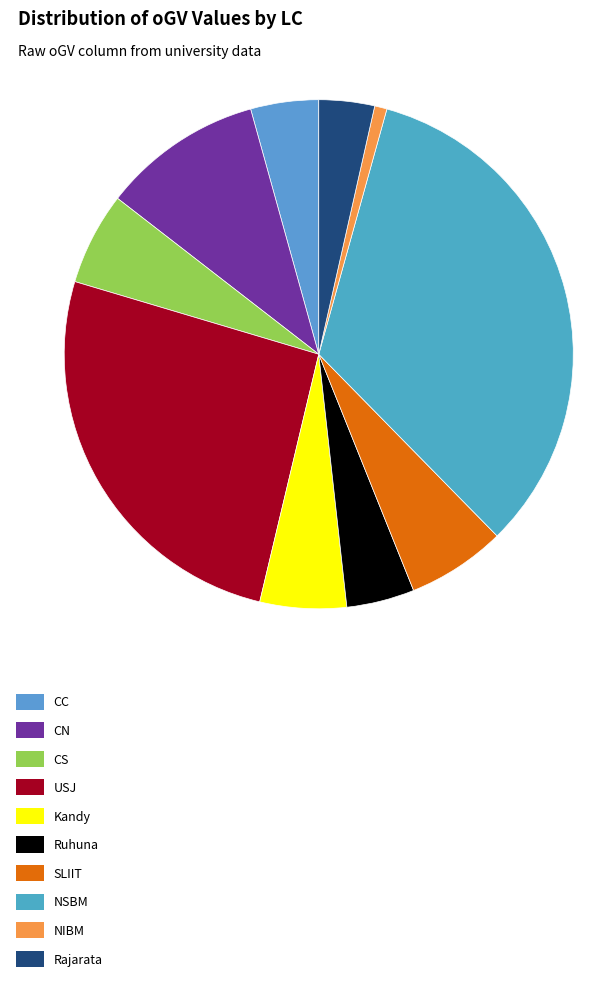

Rank the categories by value from lowest to highest.

NIBM, Rajarata, CC, Ruhuna, Kandy, CS, SLIIT, CN, USJ, NSBM